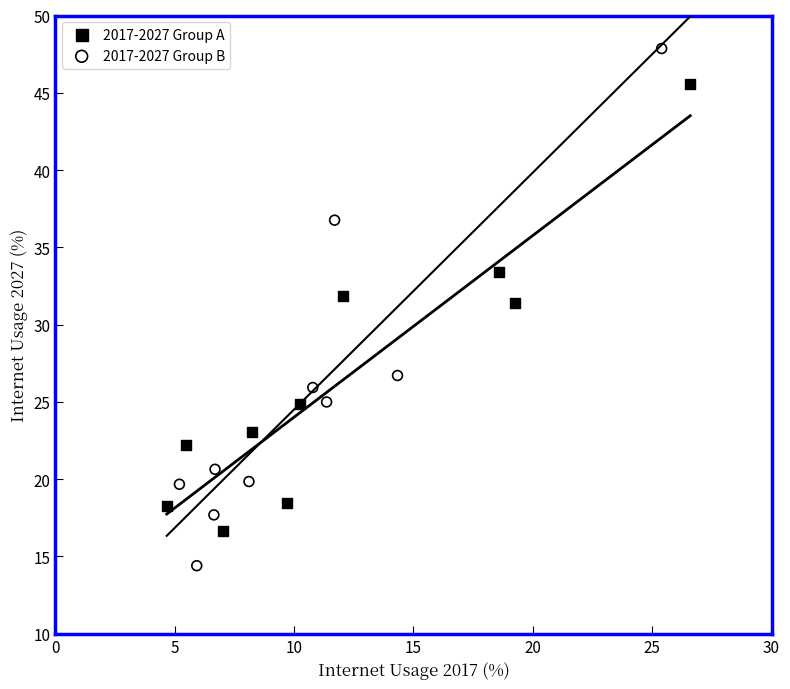

Which series reaches the maximum Y coordinate?

2017-2027 Group B